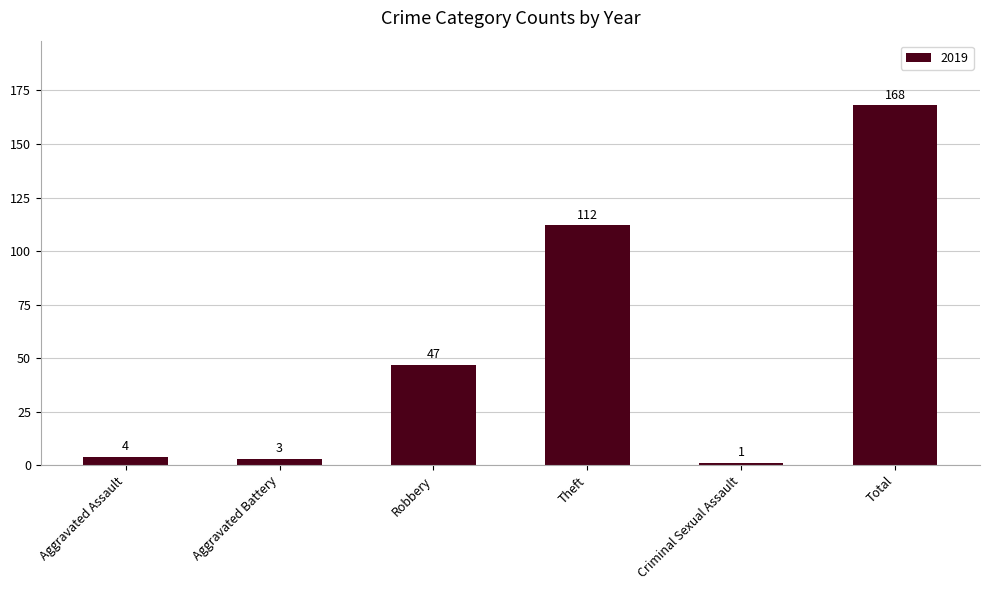

Which has a higher value, Theft or Criminal Sexual Assault?

Theft